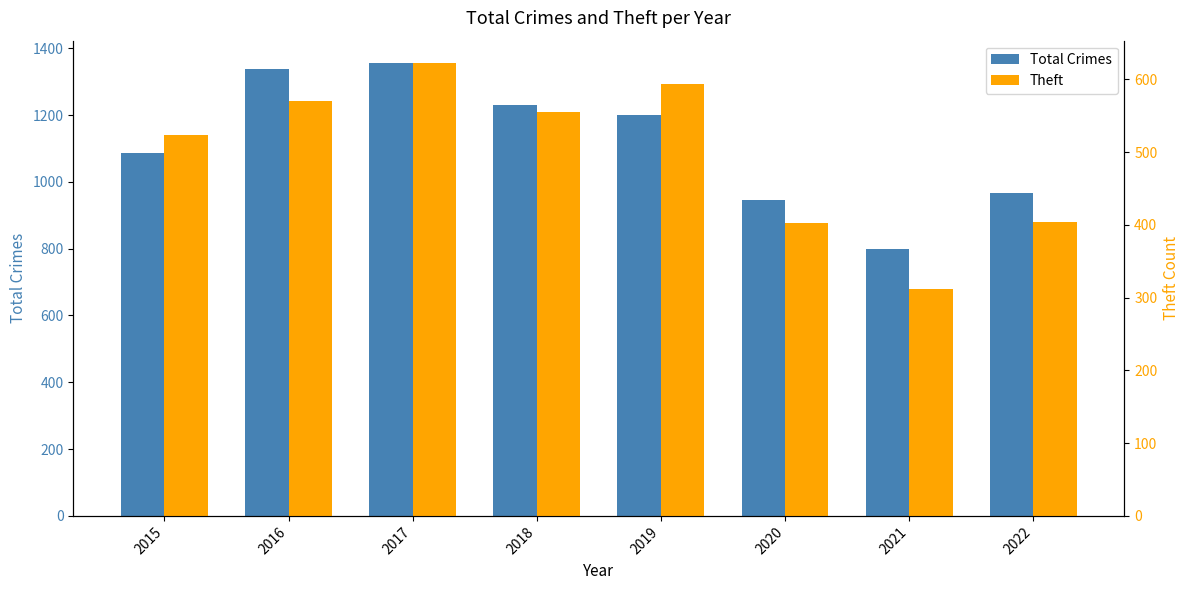

Rank the series by their average value, from lowest to highest.

Theft, Total Crimes